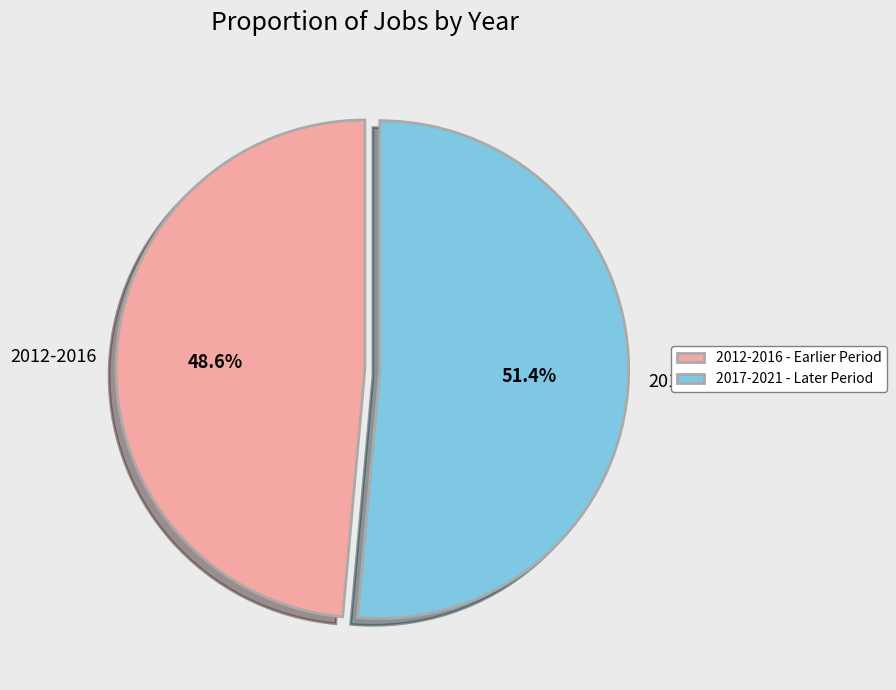

To the nearest percent, what is the difference between the largest and smallest slice percentages?

3%